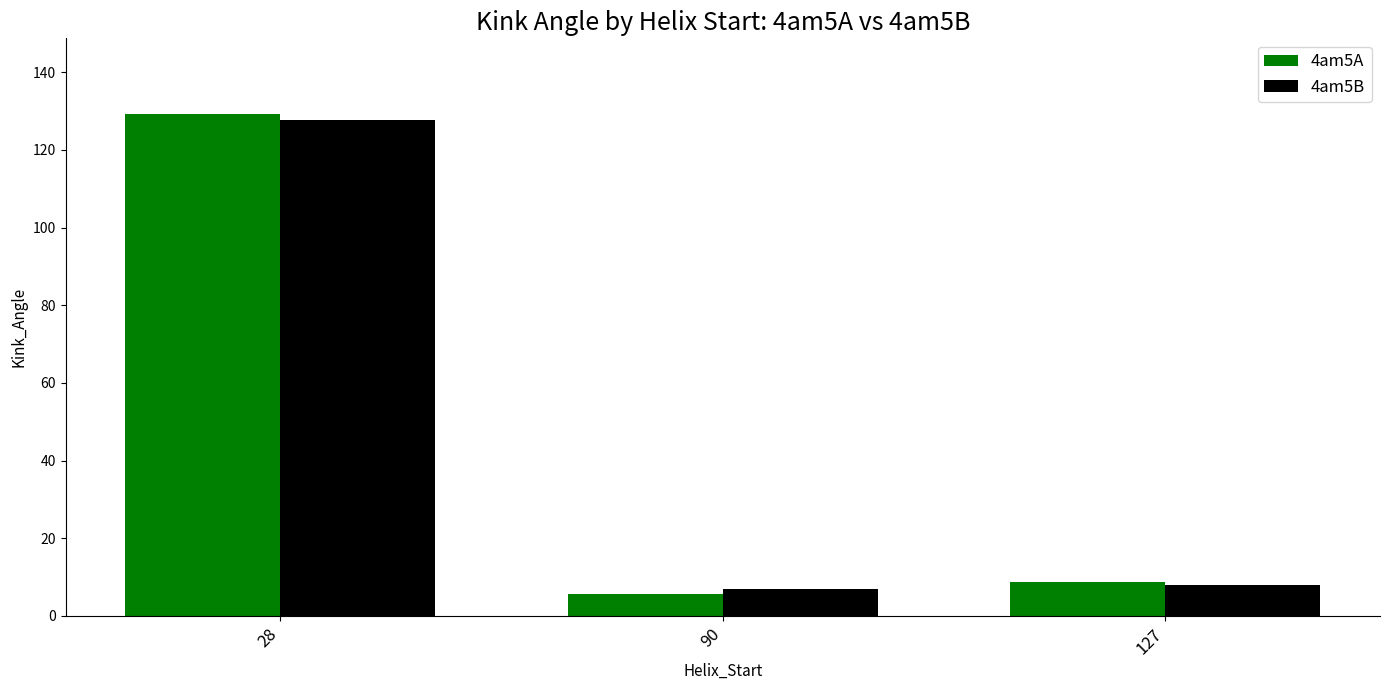

True or false: 4am5B has a value of 53.4 at 28.

False